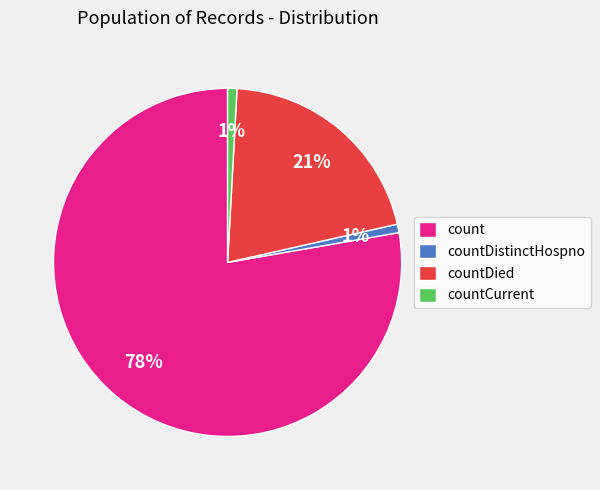

How many segments does this pie chart have?

4